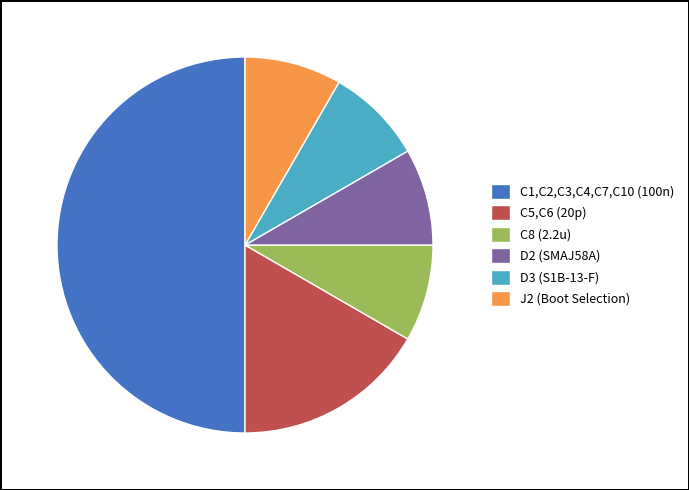

Which category has the biggest portion of the pie?

C1,C2,C3,C4,C7,C10 (100n)